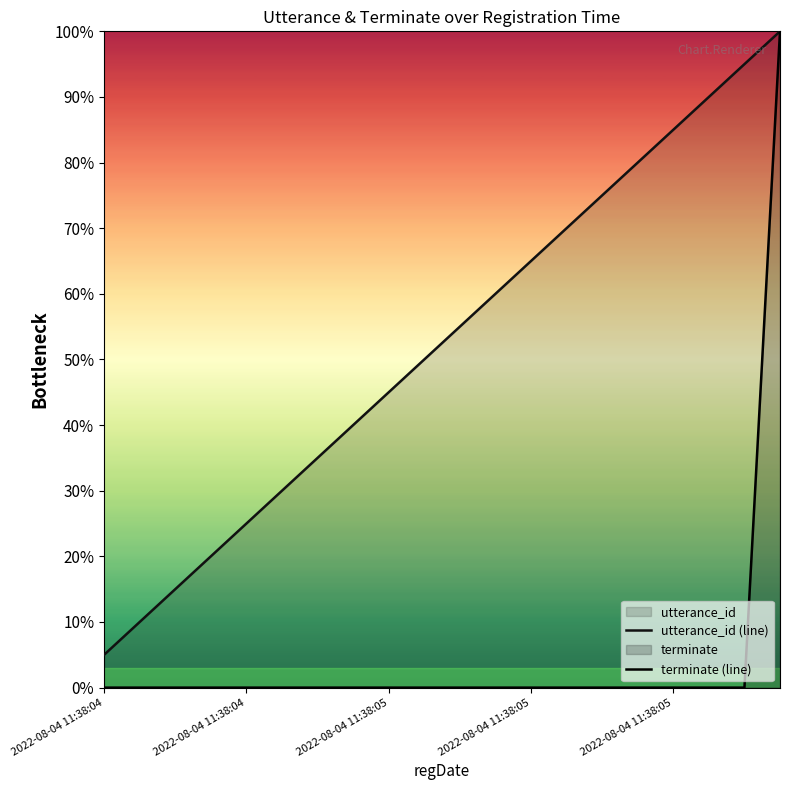

True or false: utterance_id (line) and terminate (line) intersect in this chart.

False